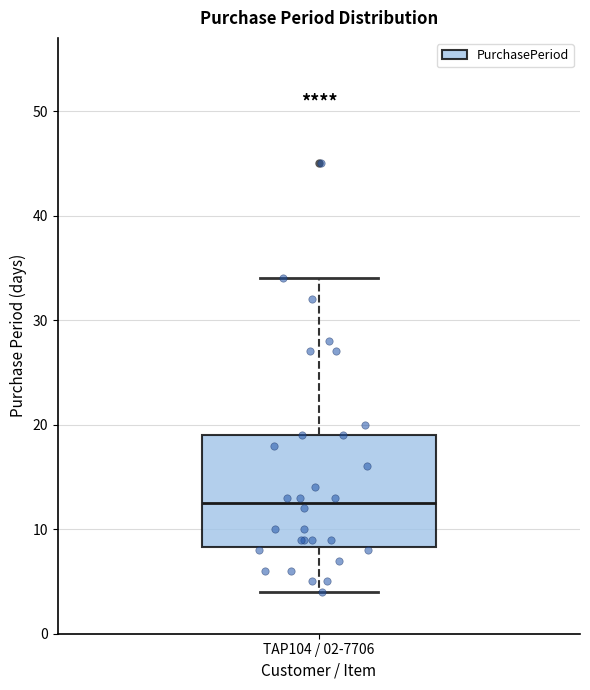

Read this box plot against the y-axis: the position of the median line, the range covered by the box, and the ends of both whiskers. The values are not printed on the chart, so give them approximately, as read against the axis.

median 13, box 8 to 19, whiskers 4 to 34